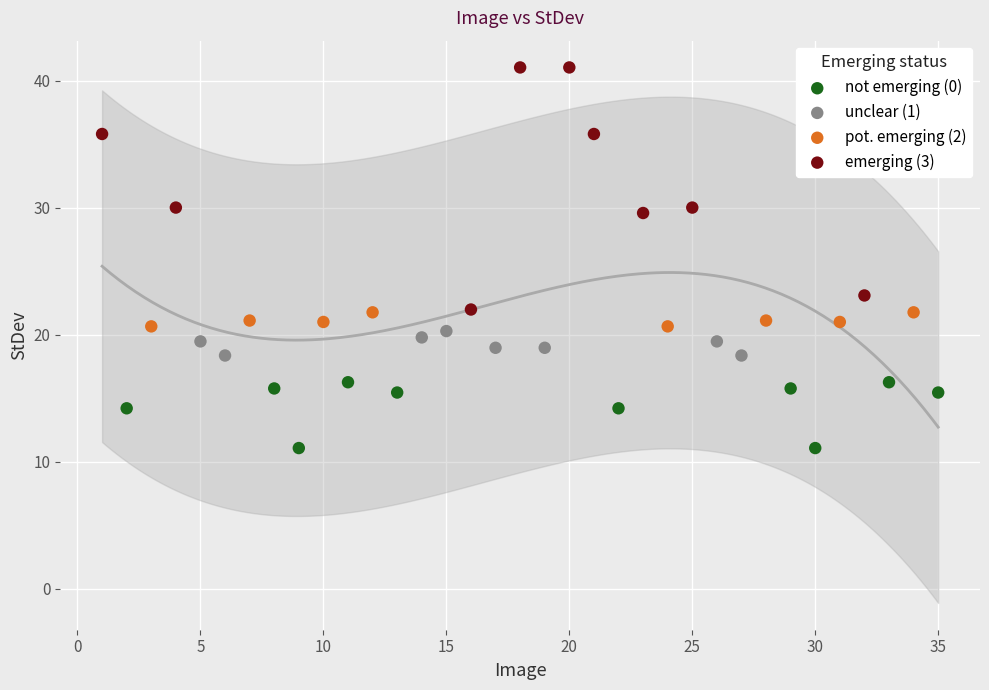

Which series contains the highest Y value?

emerging (3)